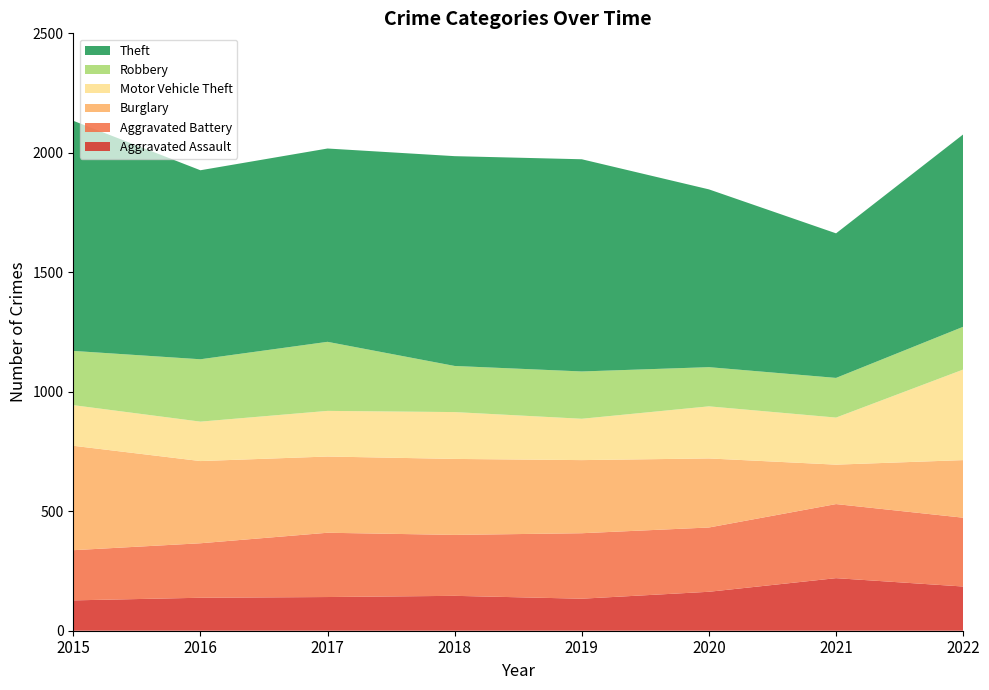

Reading left to right, extract all data points from this chart.

Aggravated Assault: 2015=127	2016=138	2017=141	2018=146	2019=134	2020=163	2021=220	2022=185
Aggravated Battery: 2015=210	2016=228	2017=269	2018=255	2019=274	2020=269	2021=310	2022=288
Burglary: 2015=437	2016=344	2017=319	2018=318	2019=306	2020=289	2021=165	2022=241
Motor Vehicle Theft: 2015=170	2016=165	2017=191	2018=196	2019=173	2020=218	2021=197	2022=379
Robbery: 2015=227	2016=261	2017=289	2018=193	2019=198	2020=164	2021=166	2022=179
Theft: 2015=963	2016=791	2017=809	2018=878	2019=888	2020=744	2021=605	2022=805